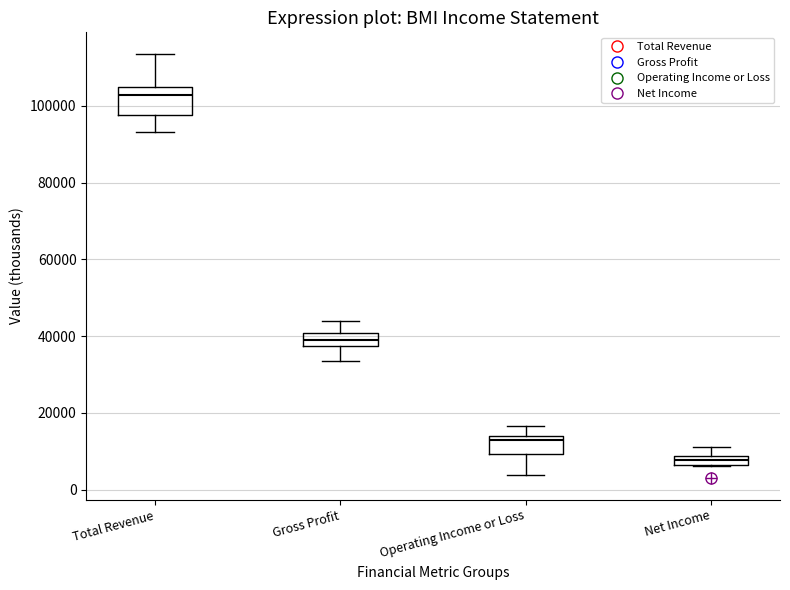

Which box has the highest median line?

Total Revenue